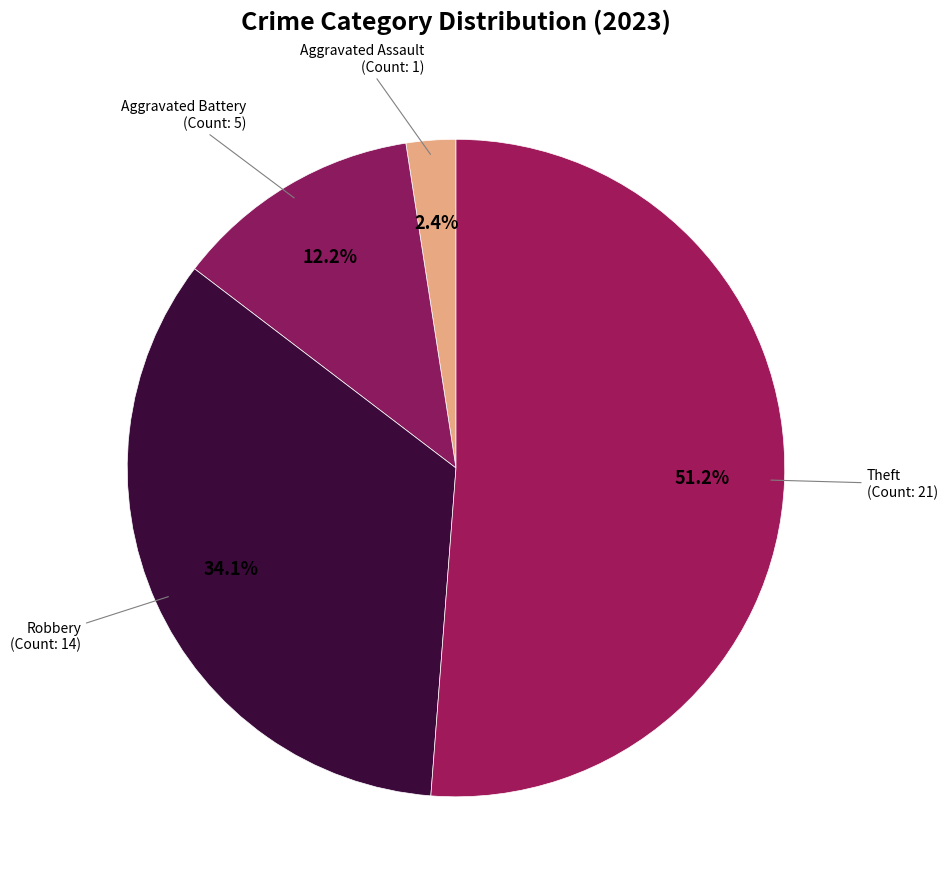

How many slices are in this pie chart?

4